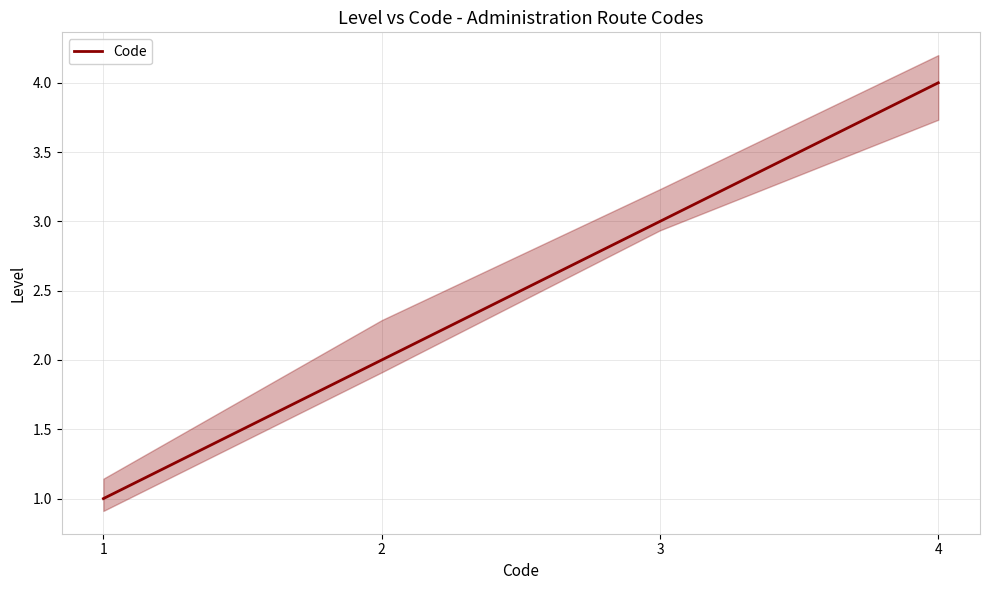

Where does the data first go above 3?

4